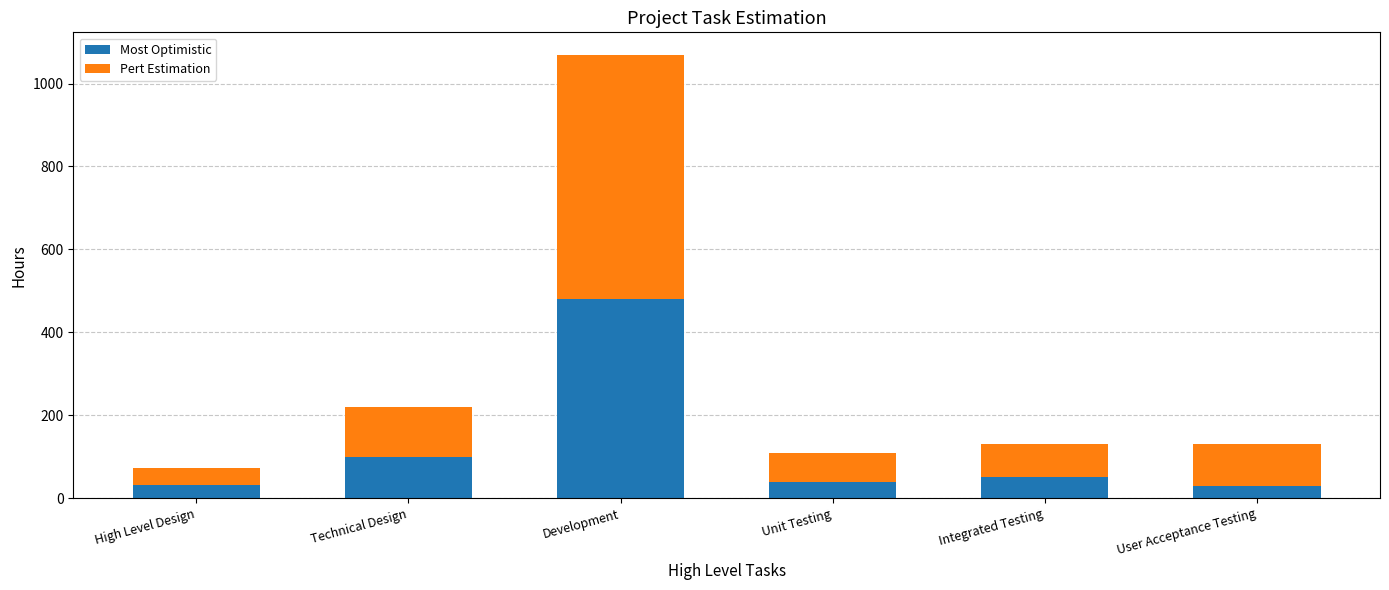

Are the bars horizontal?

No